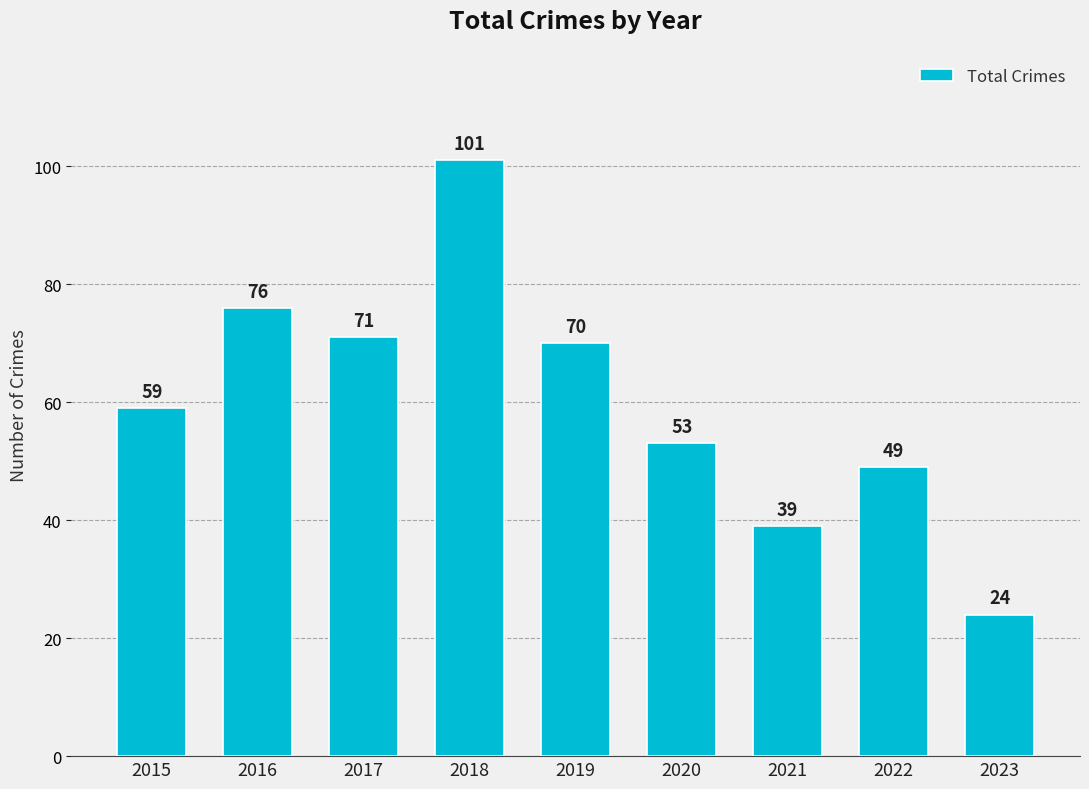

What is the ratio of the value at 2021 to the value at 2020?

0.7